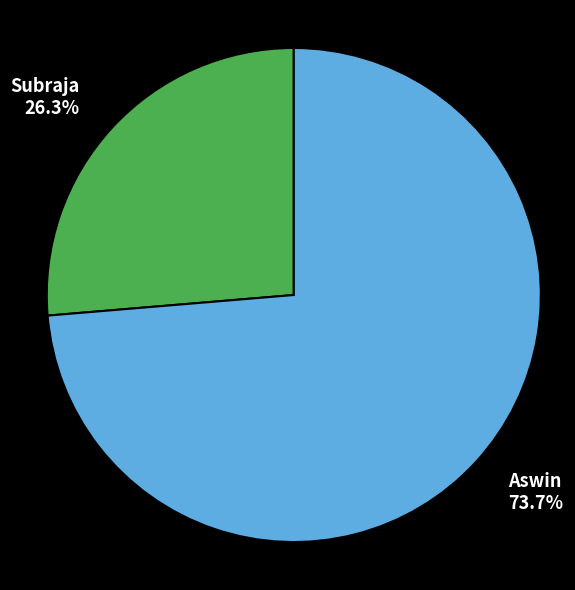

What is the ratio of the value at Aswin 73.7% to the value at Subraja 26.3%?

2.8